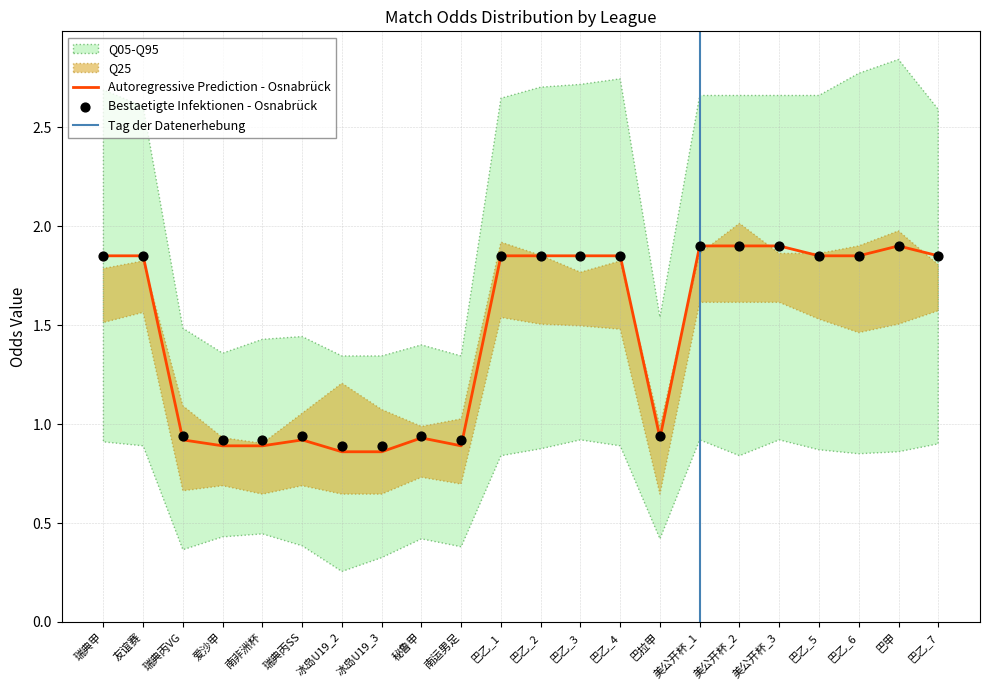

The Autoregressive Prediction - Osnabrück series shows 1.9 at 美公开杯_2. True or false?

True